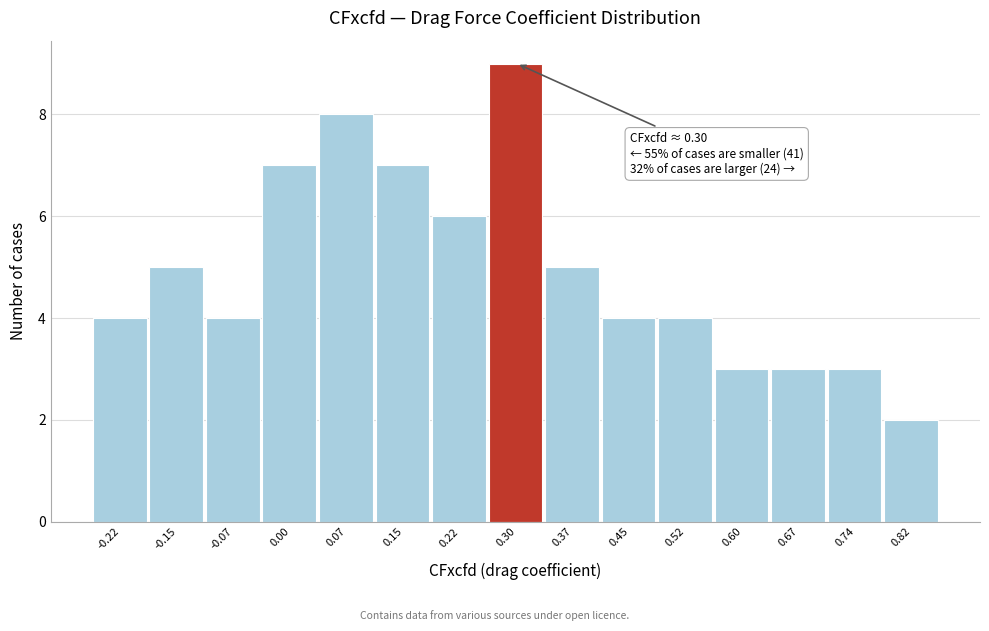

Which range on the x-axis has the tallest bar?

0.26 to 0.33